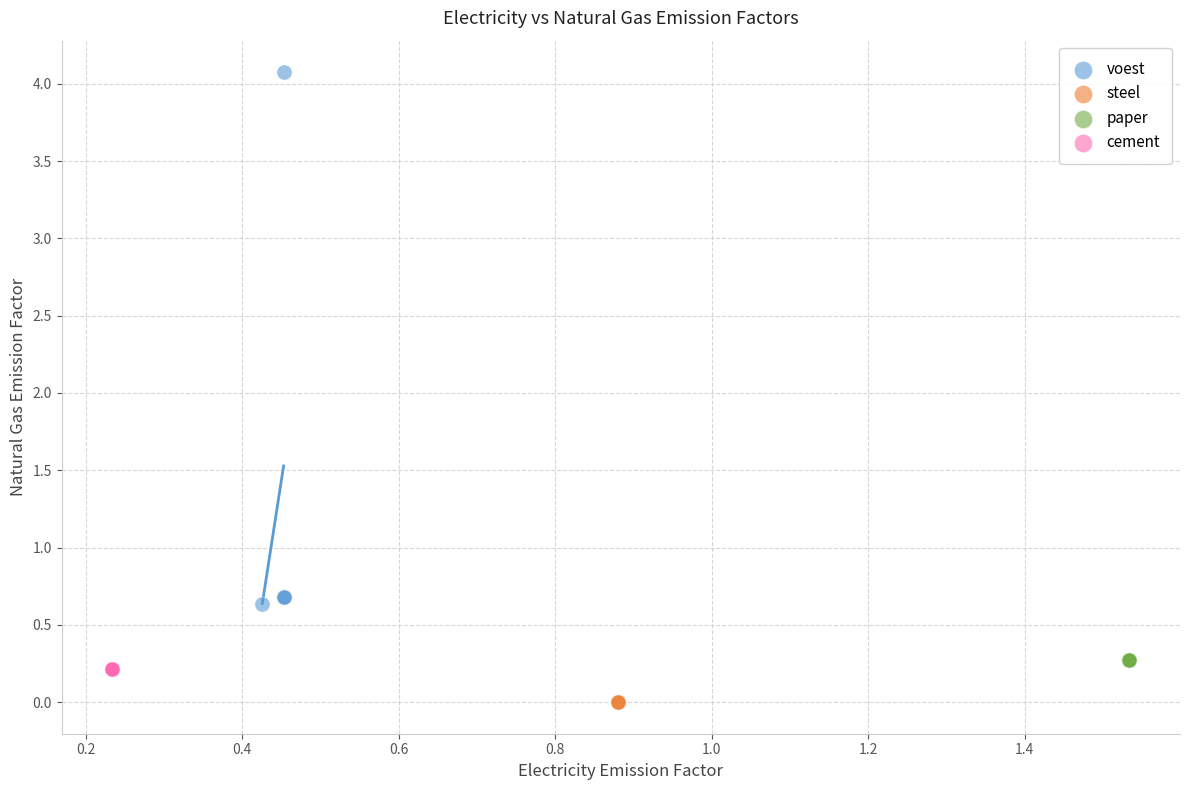

Which series reaches the maximum Y coordinate?

voest